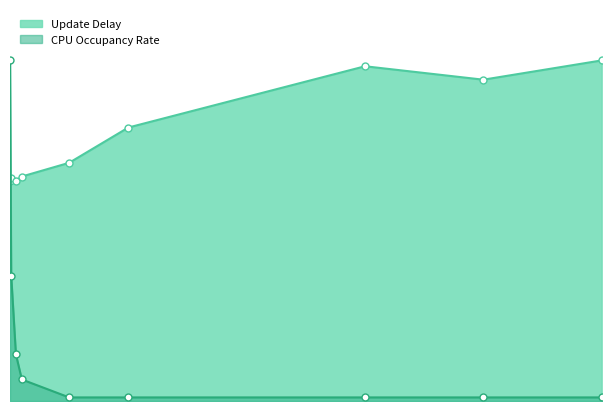

Reading right to left, what are all the values shown in this chart?

Update Delay: 500=728.2	400=687.0	300=715.7	100=584.7	50=509.3	10=480.0	5=471.0	1=476.0	0=470.3
CPU Occupancy Rate: 500=0.1	400=0.1	300=0.1	100=0.1	50=0.1	10=0.6	5=1.3	1=3.5	0=9.5